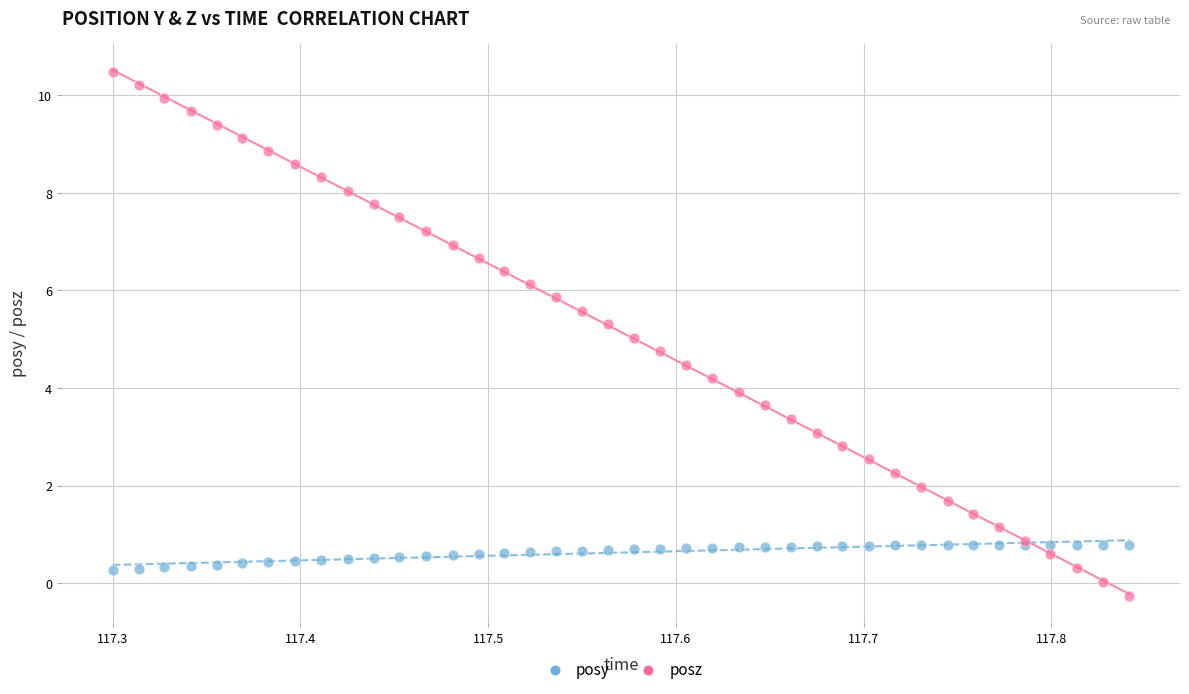

Which series has the largest Y range (max minus min)?

posz